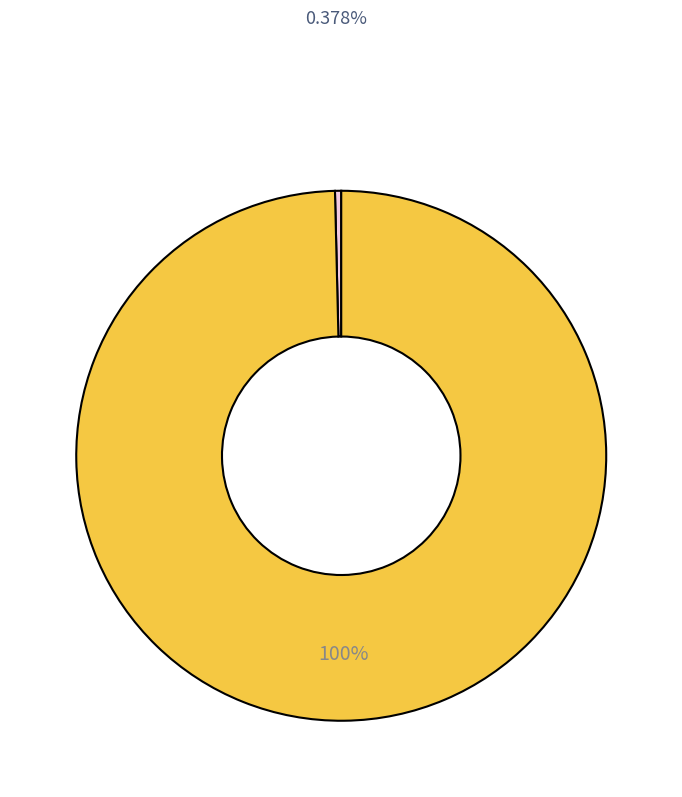

Does any single category account for the majority?

Yes